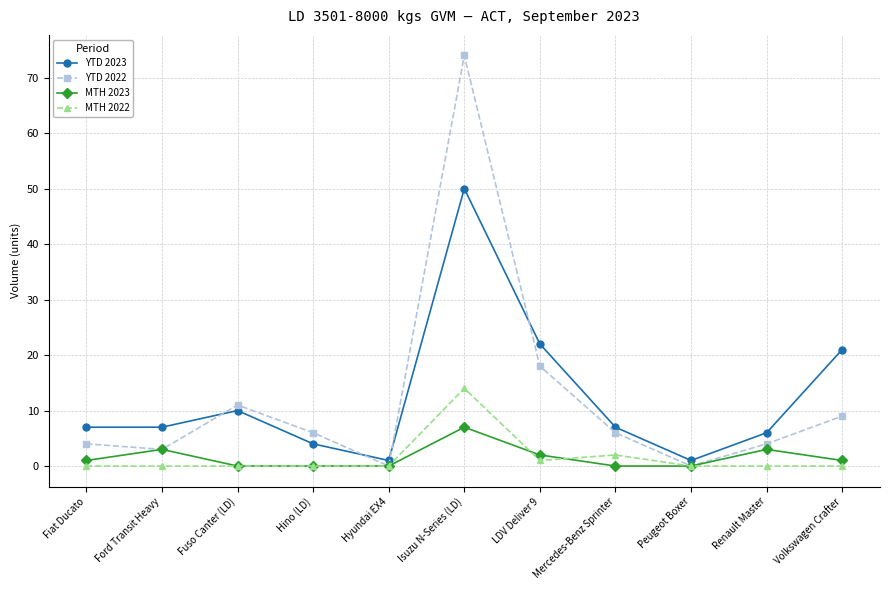

Is this an area chart (filled region under the line)?

No